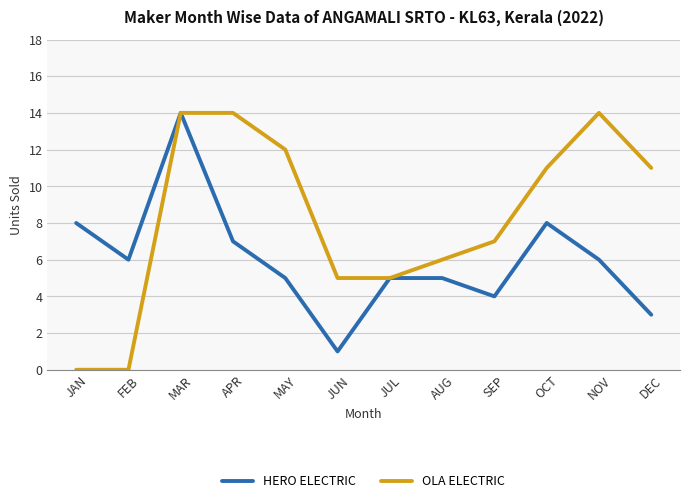

How many interior local valleys does the HERO ELECTRIC series have?

3